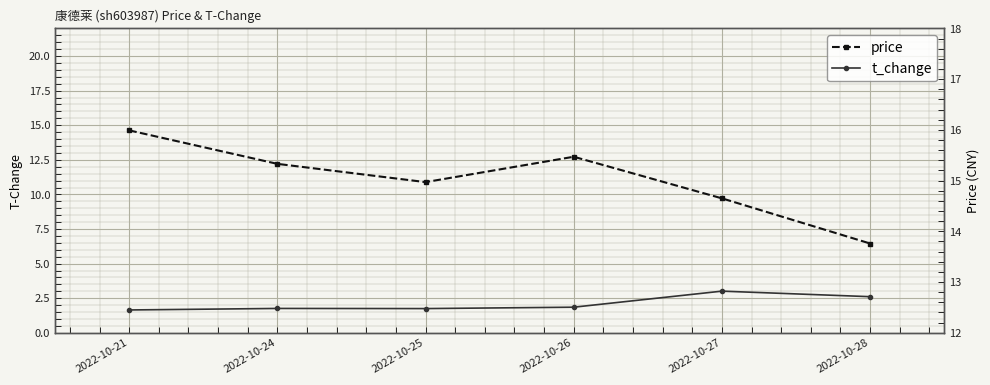

At which label is price closest to 14?

2022-10-28